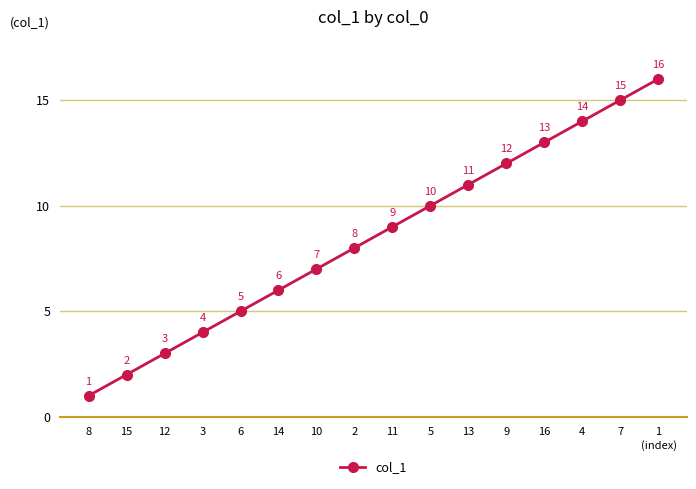

What position from the left is 10?

7